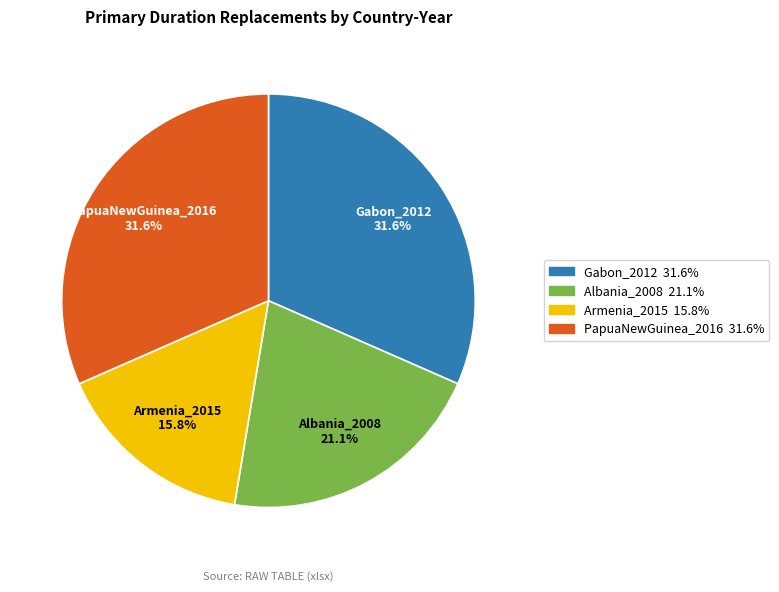

Is it true that Albania_2008 is 33% of the pie?

False